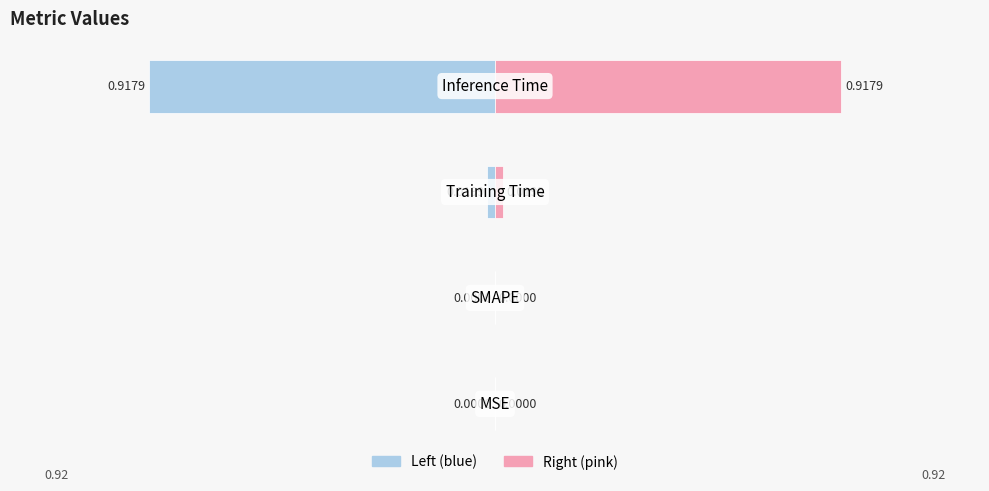

Does the chart contain stacked bars?

No